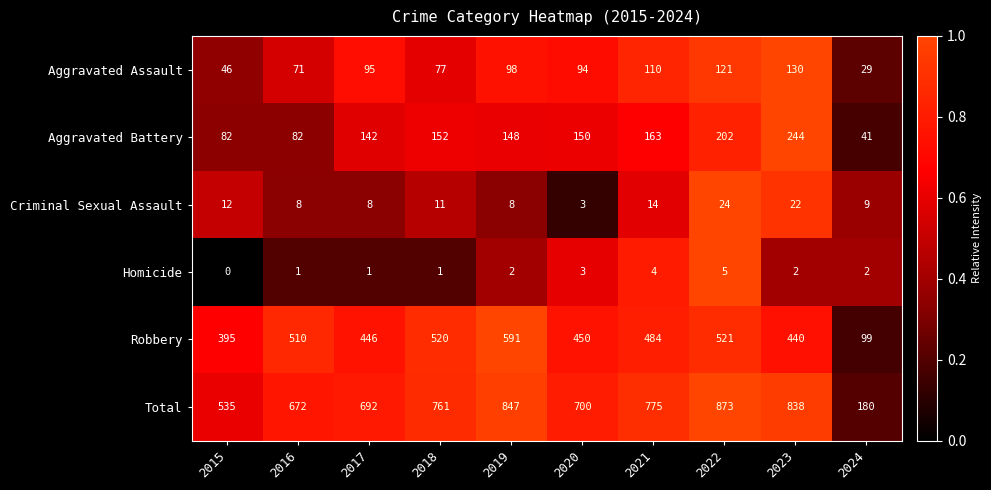

What is the greatest value displayed?

873